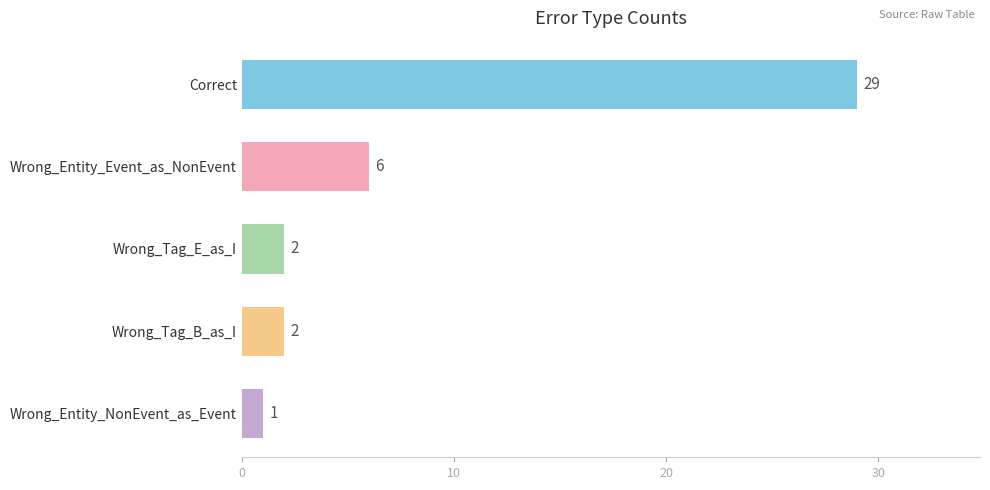

What is the change in value from Correct to Wrong_Tag_E_as_I?

-27